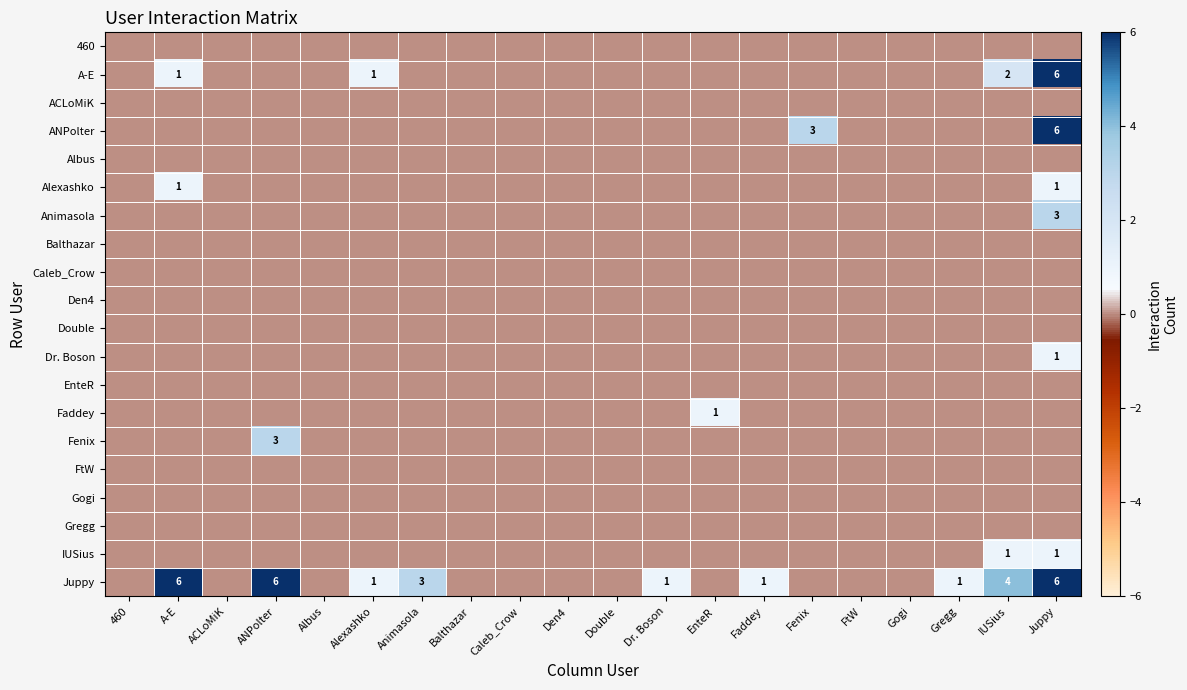

How many data points in Alexashko are above 0?

2